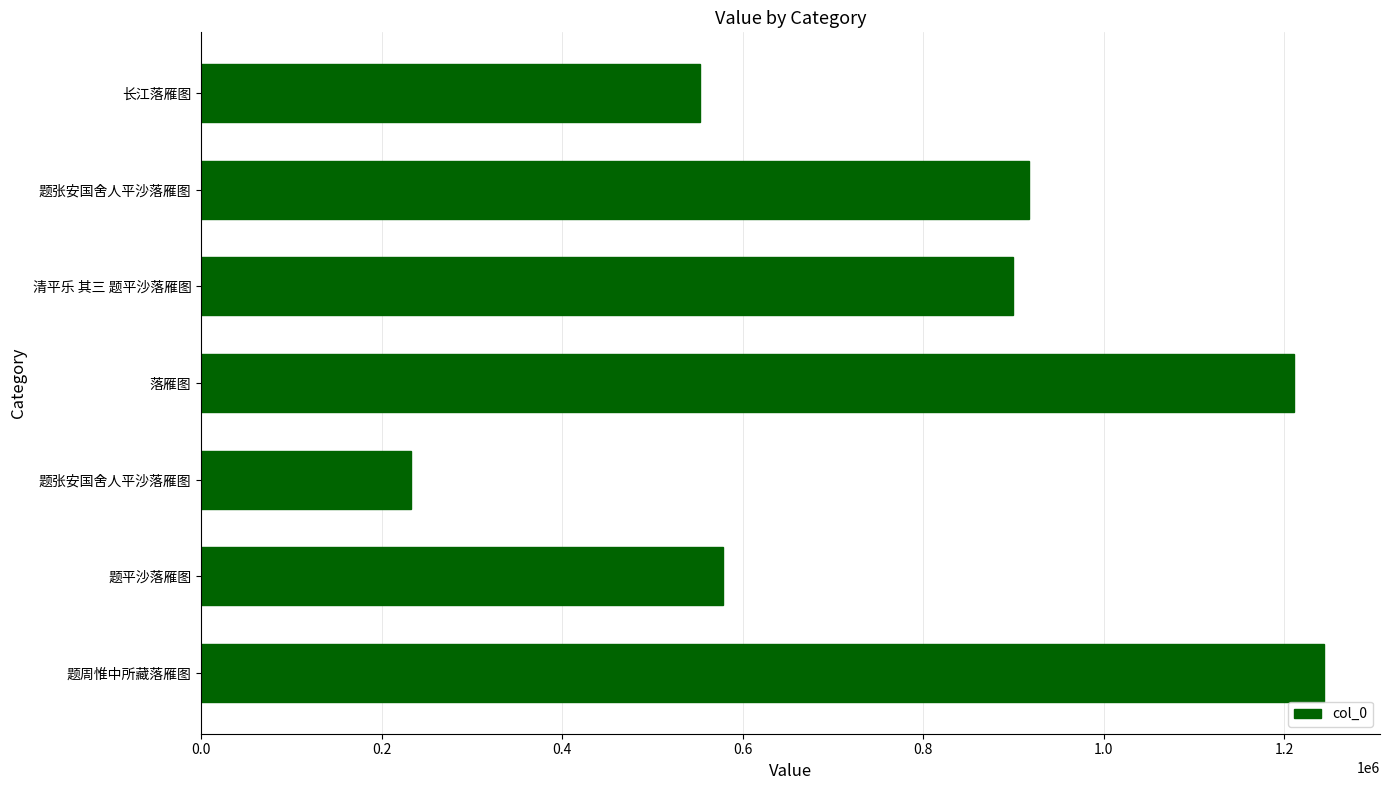

What is the average value?

805091